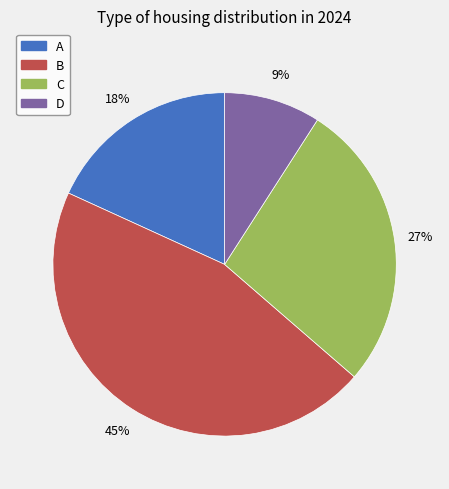

What percentage is the A slice, to the nearest percent?

18%